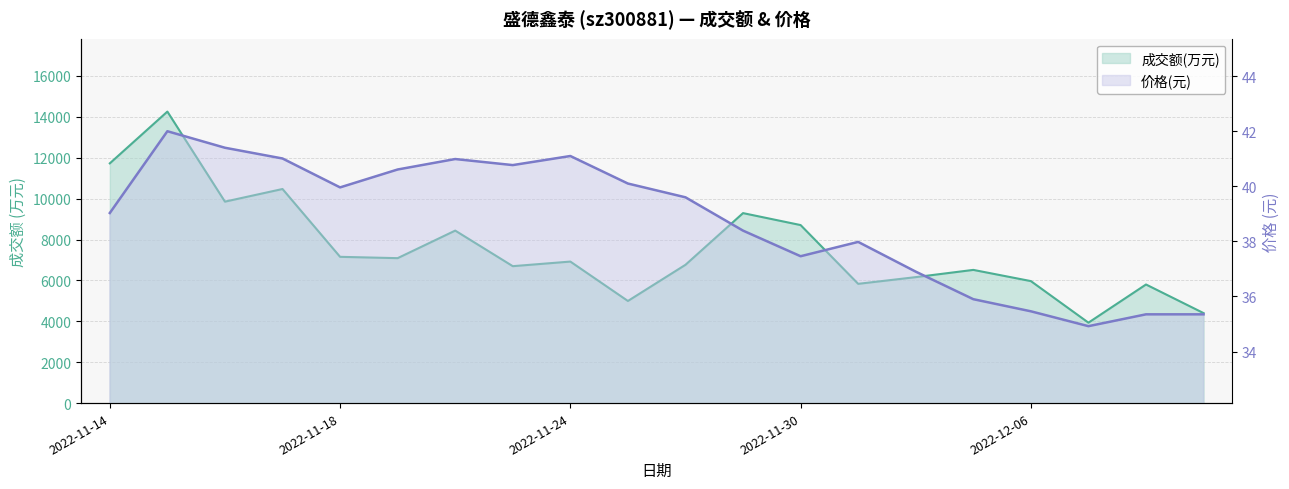

True or false: 成交额(万元) and 价格 intersect in this chart.

False